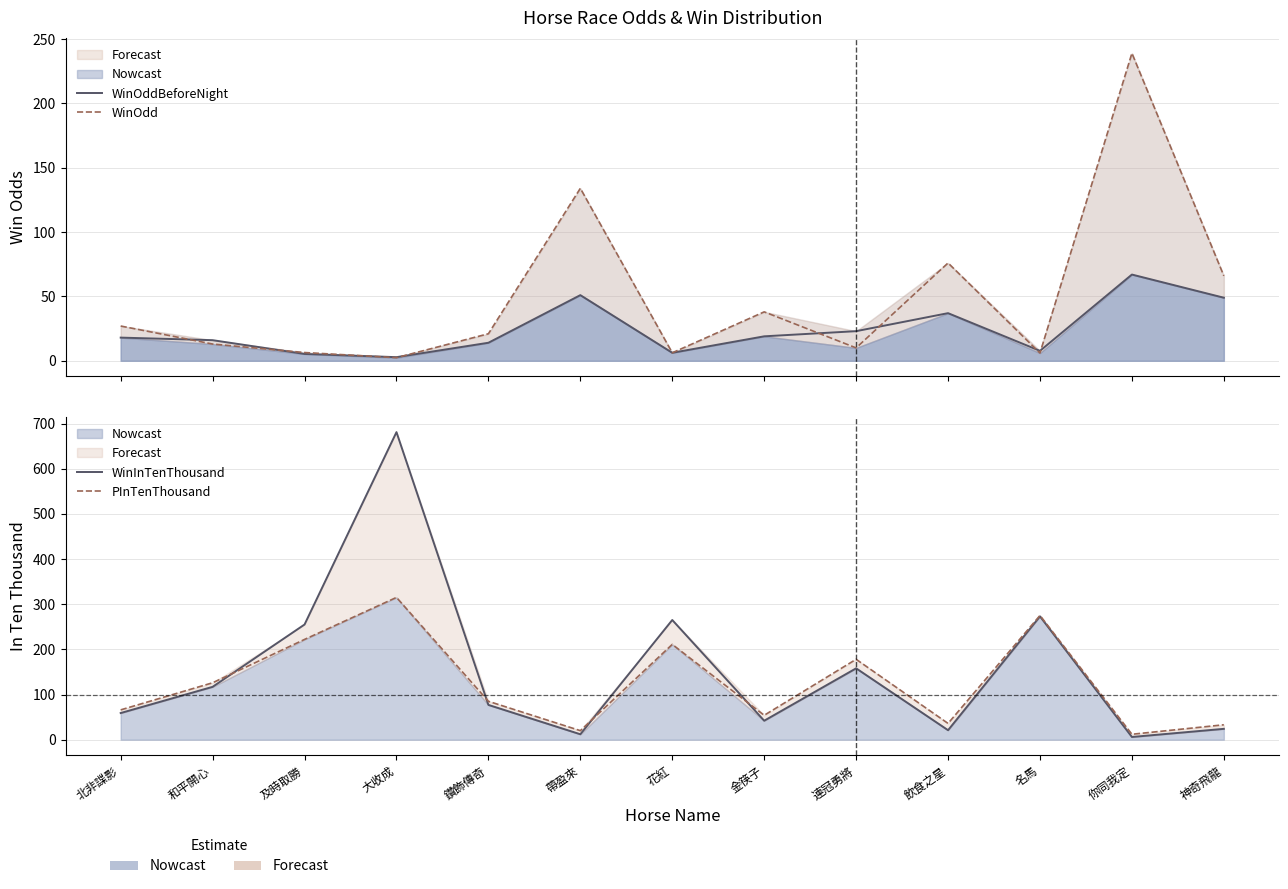

In PInTenThousand, how many points are lower than both neighbors (excluding endpoints)?

4